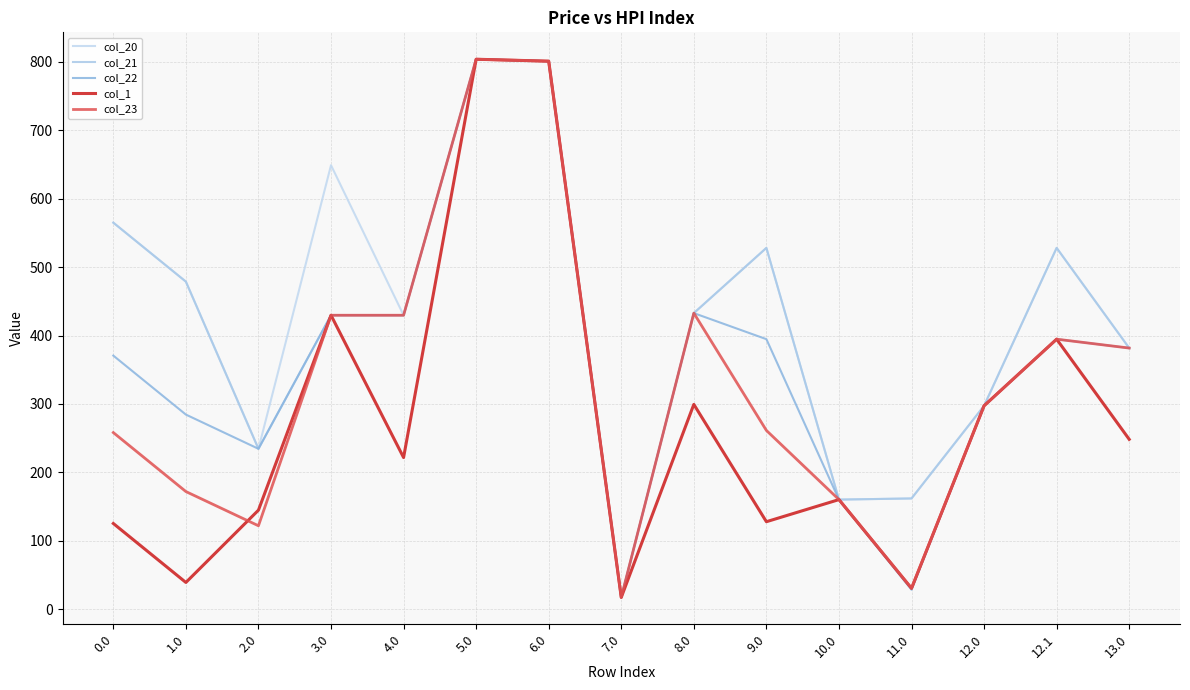

Rank the series at 3.0 from highest to lowest value.

col_20, col_21, col_22, col_1, col_23